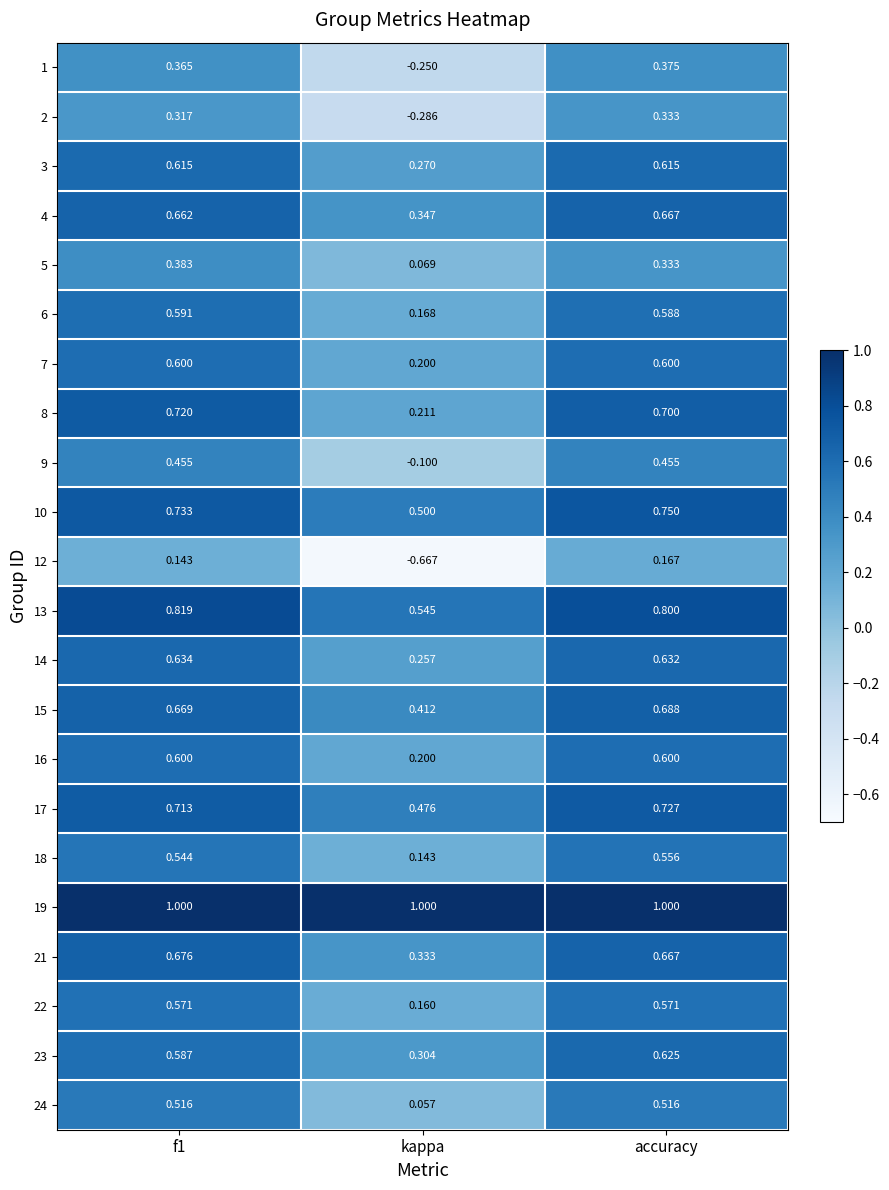

At which label is 5 closest to 0?

kappa